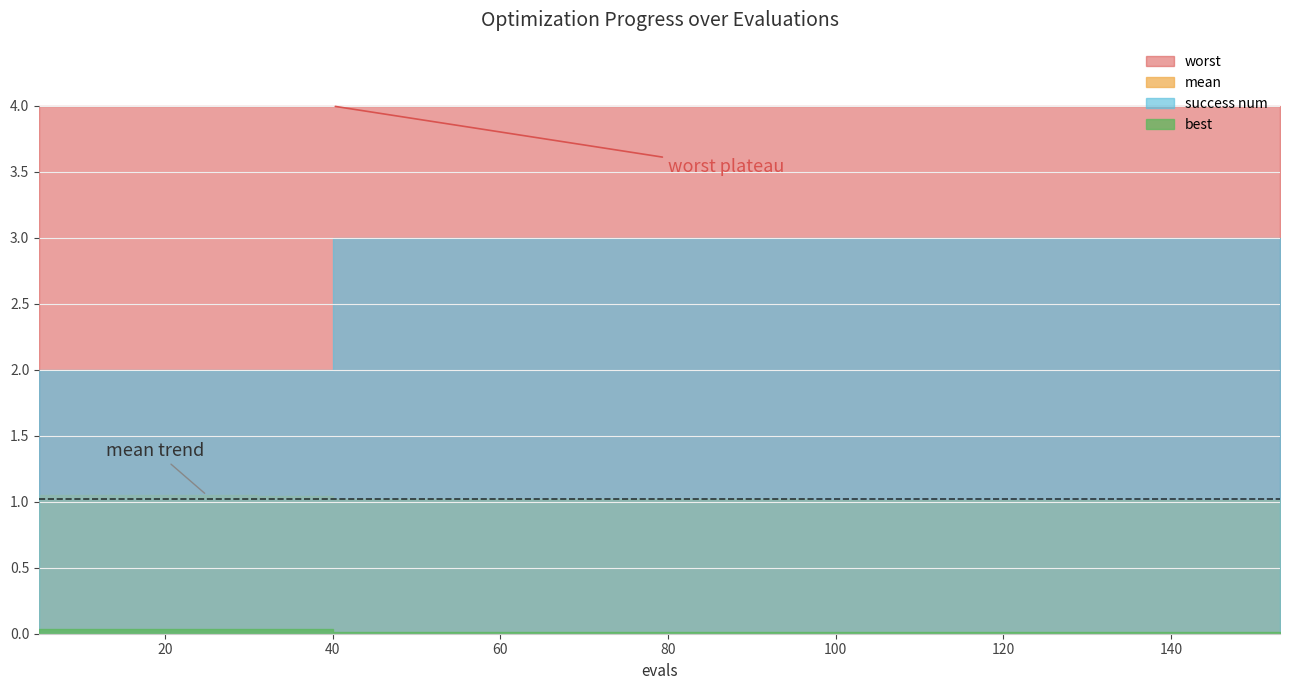

Between 21 and 92, which is larger?

21